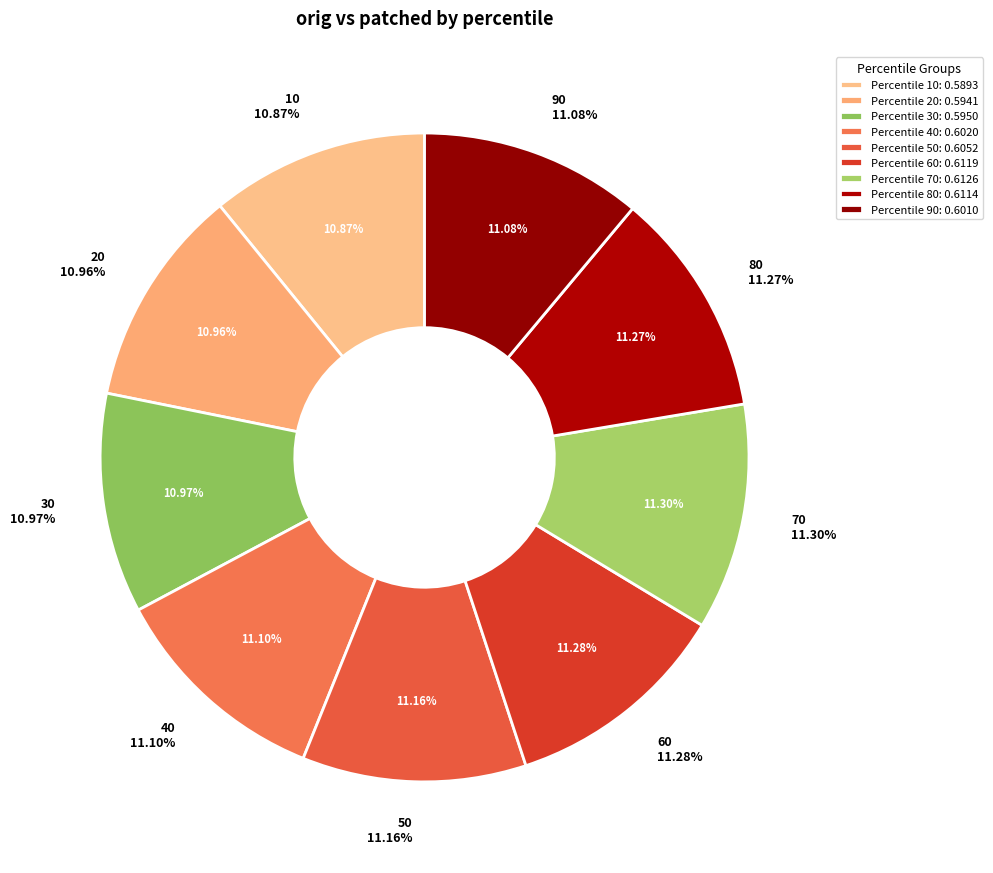

To the nearest percent, what portion does 80 represent?

11%